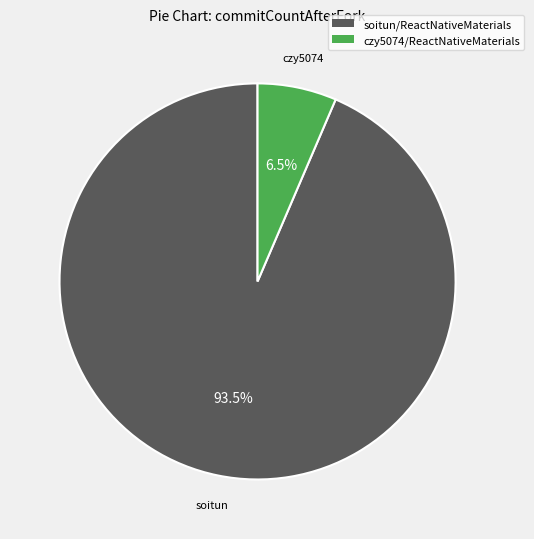

What percentage is NOT represented by soitun/ReactNativeMaterials?

6.5%